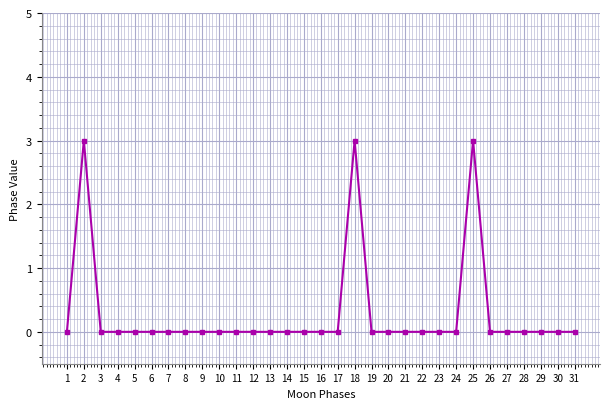

What is the difference between the second highest and second lowest values?

3